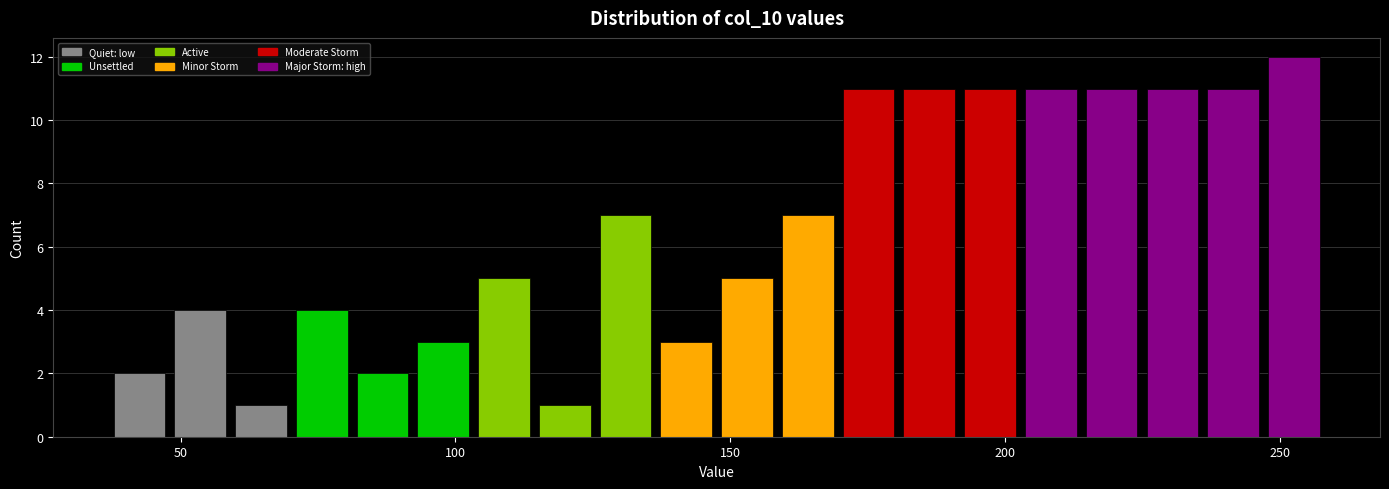

Around what value on the x-axis is the tallest bar? Give the approximate position of its centre, as read against the axis.

250